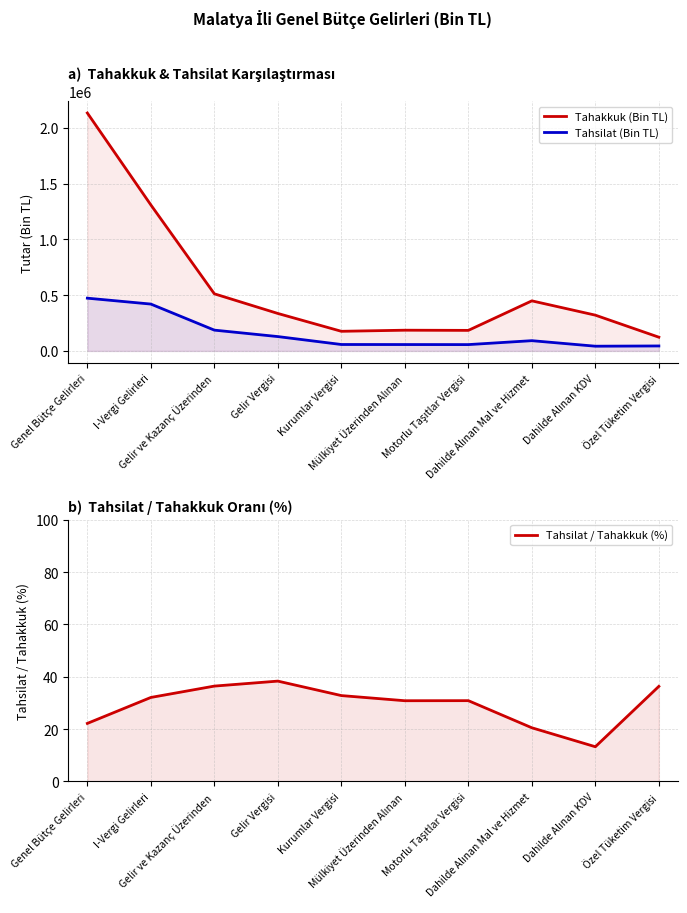

Reading right to left, transcribe all the data shown in this chart.

Tahakkuk (Bin TL): 123258.0	320823.0	449030.0	184422.0	185950.0	176171.0	336005.0	512176.0	1309041.0	2132773.0
Tahsilat (Bin TL): 44784.0	42566.0	92105.0	56934.0	57357.0	57805.0	128821.0	186626.0	420165.0	473078.0
Tahsilat / Tahakkuk (%): 36.3	13.3	20.5	30.9	30.8	32.8	38.3	36.4	32.1	22.2